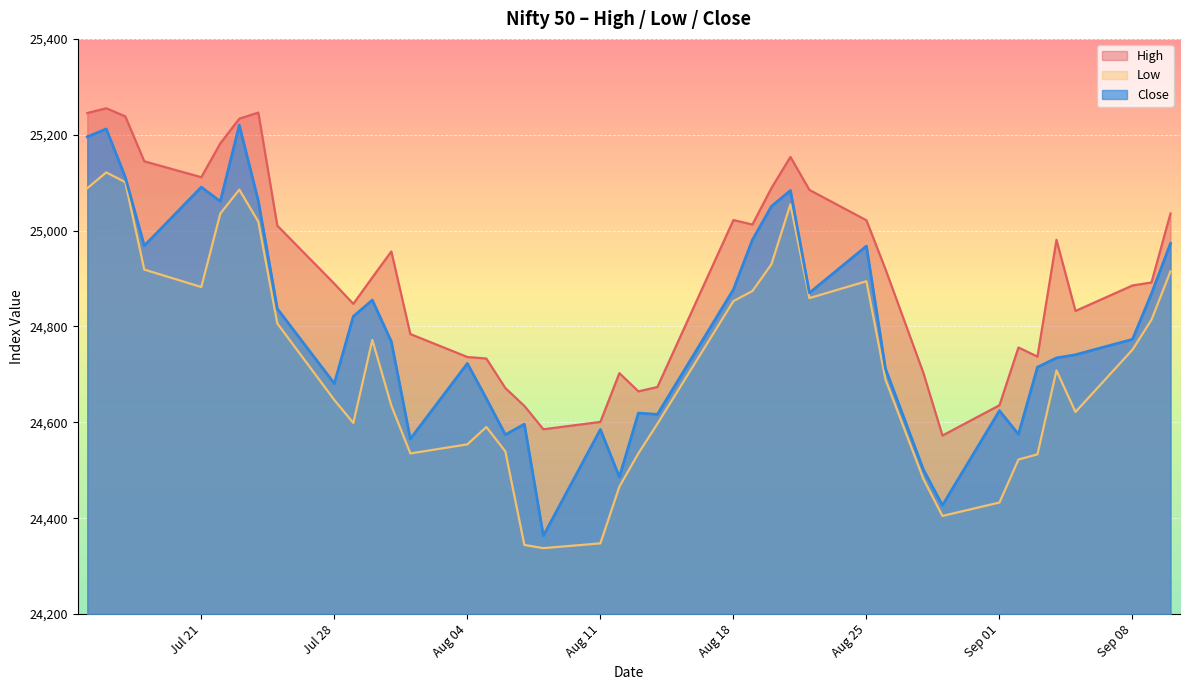

How many lines are shown in the chart?

3